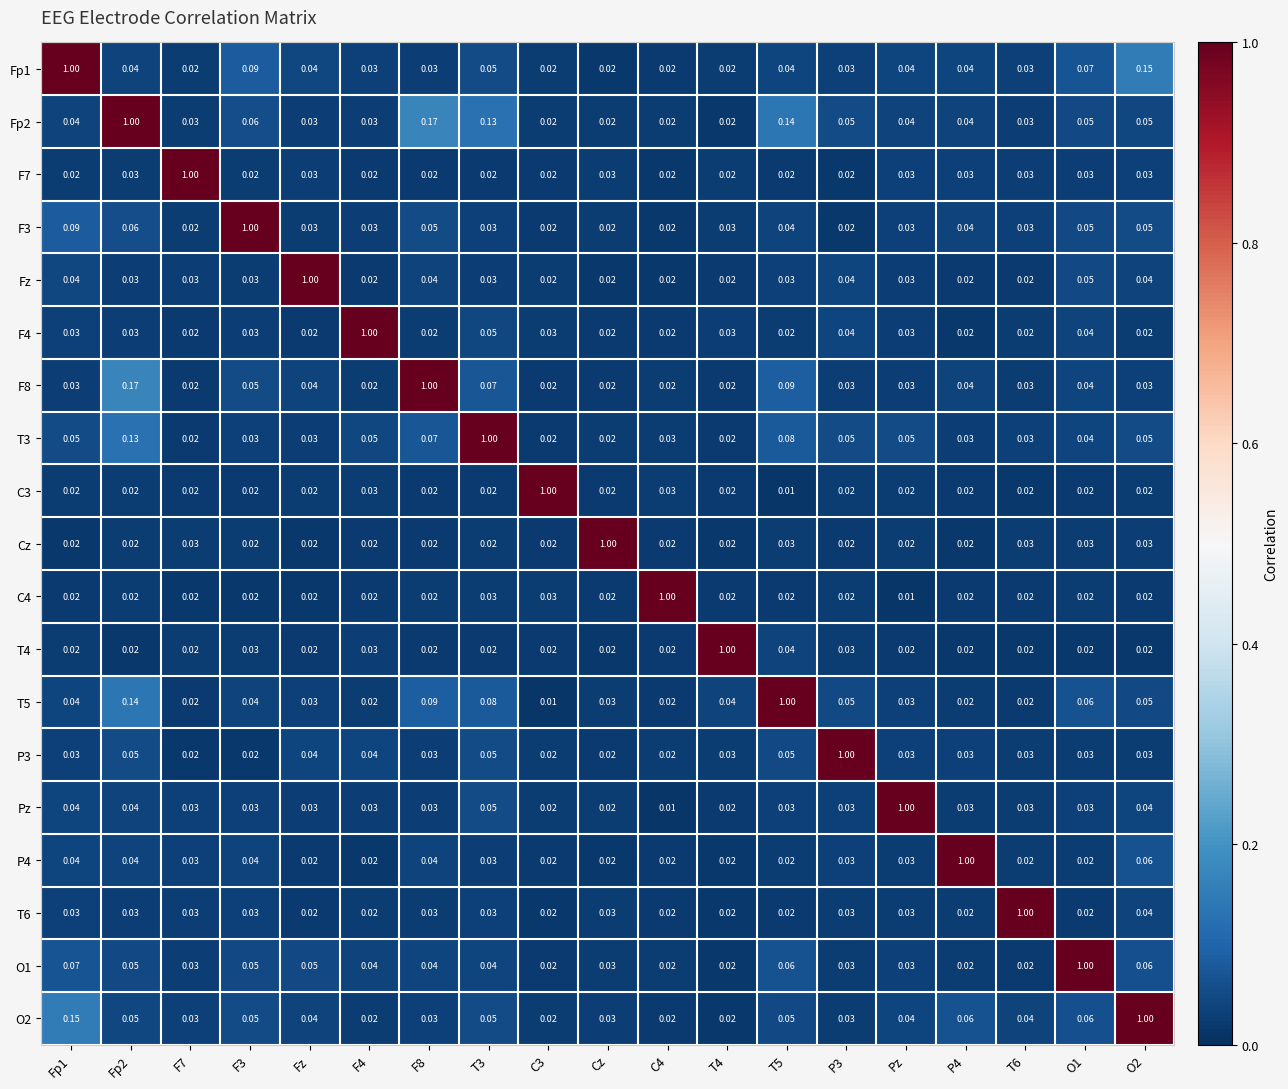

At which category is the sum across all series the highest?

Fp2